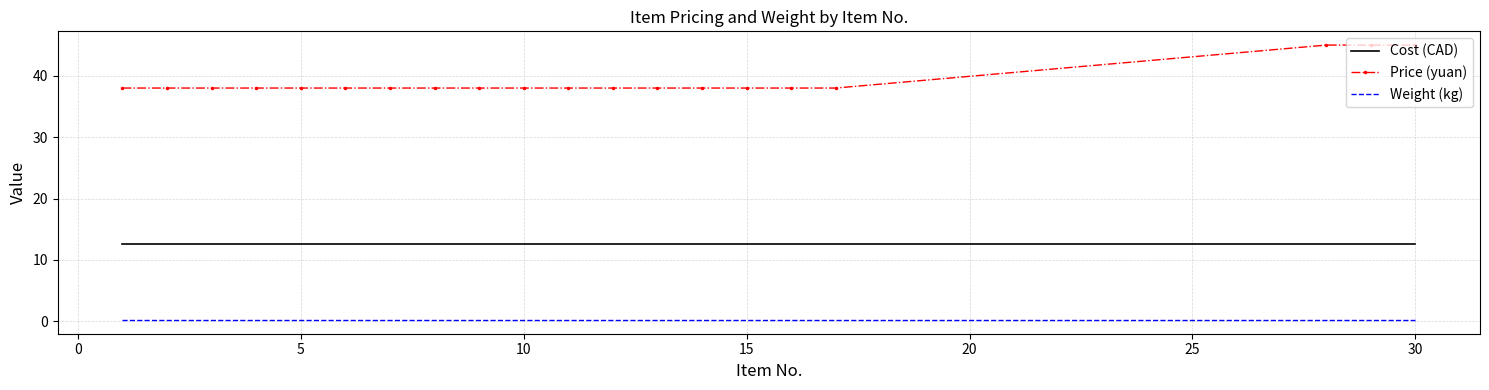

Which series has the largest range (max minus min)?

Price (yuan)